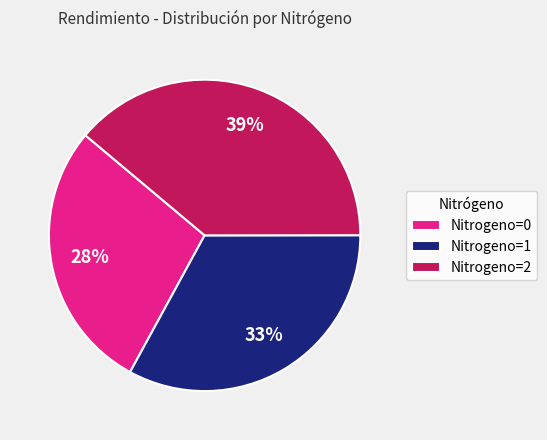

To the nearest percent, what portion does Nitrogeno=0 represent?

28%